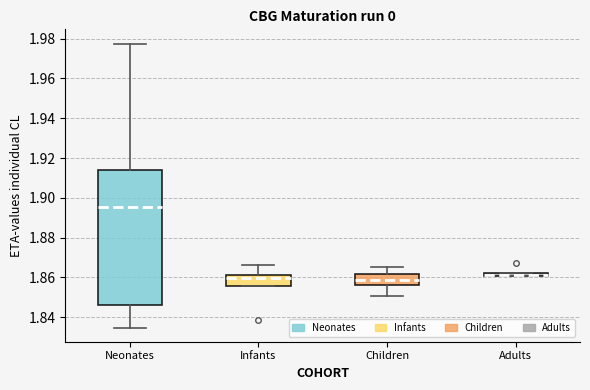

Where does the lower whisker of the box for Children end on the y-axis? The values are not printed on the chart, so give them approximately, as read against the axis.

1.850